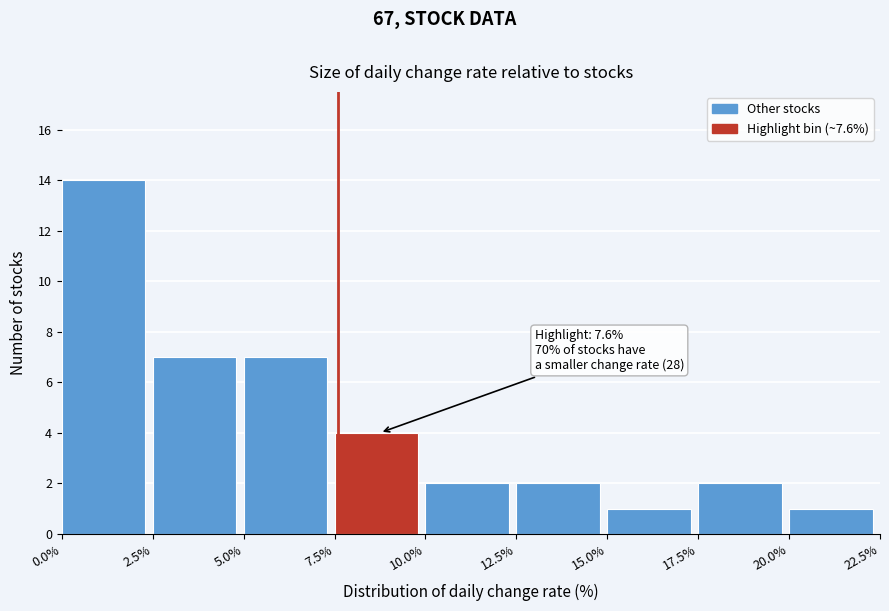

Over which range of the x-axis is the bar tallest?

0.0% to 2.5%